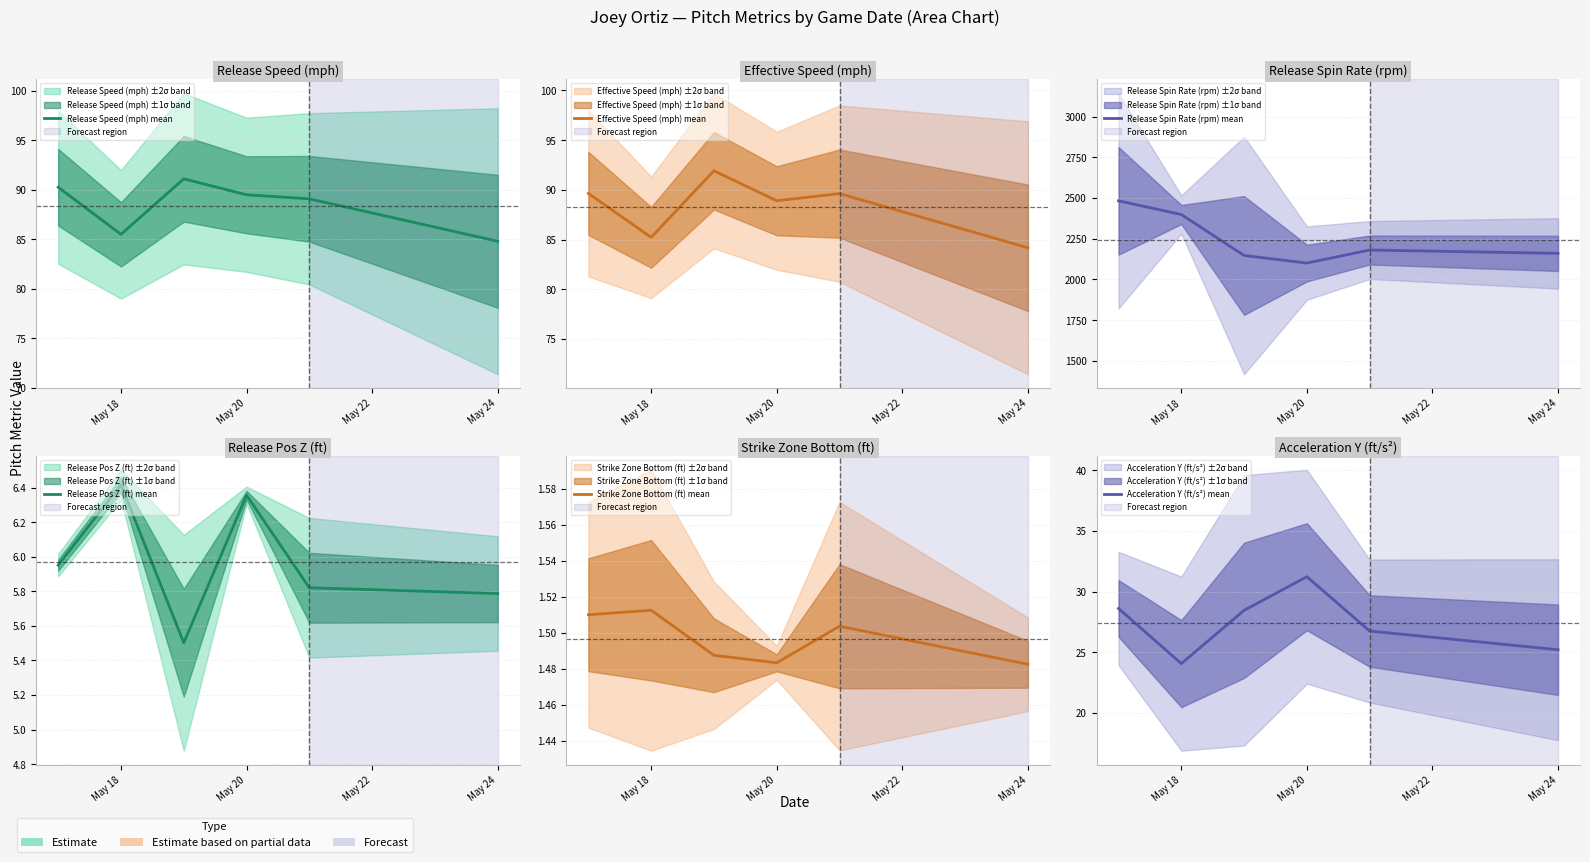

Is the value of Acceleration Y (ft/s²) mean at May 24 greater than the value of Effective Speed (mph) mean at 5?

No